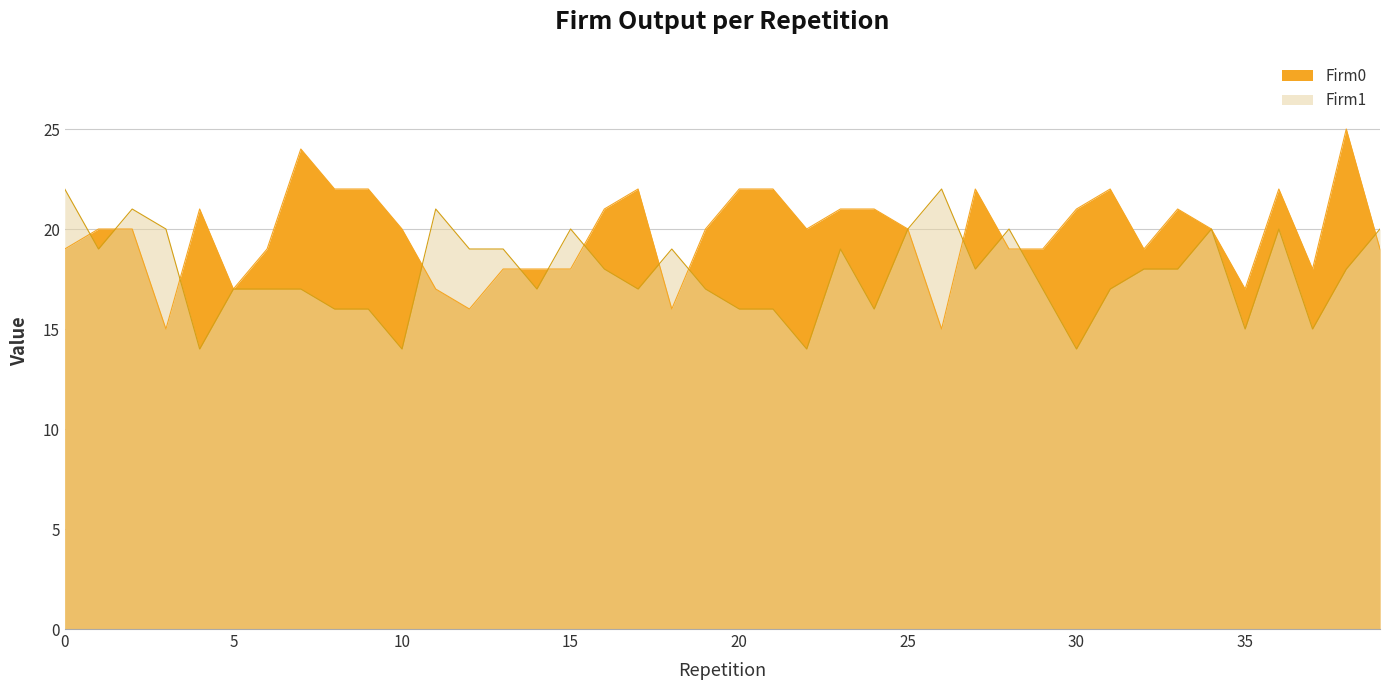

What is the maximum value shown in the chart?

25